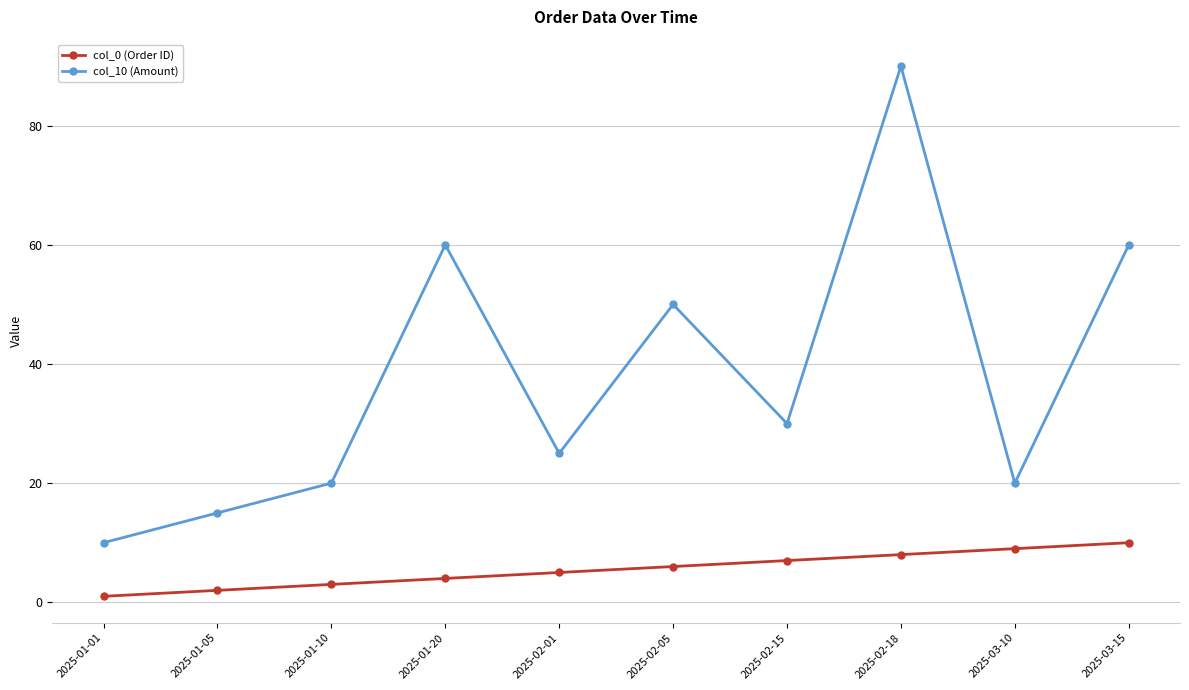

True or false: col_0 (Order ID) has more than 0 interior local peaks.

False